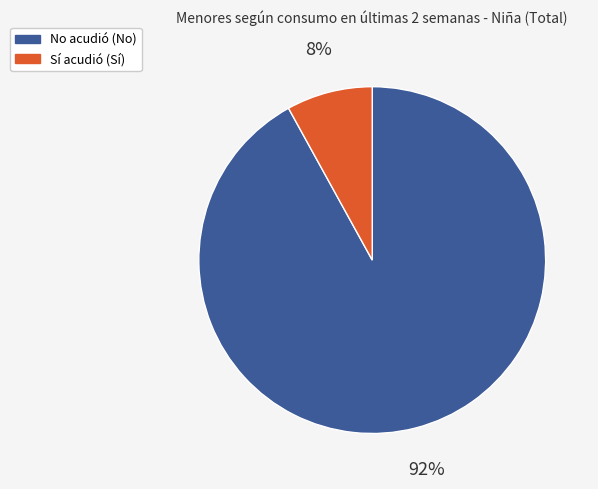

How many segments does this pie chart have?

2